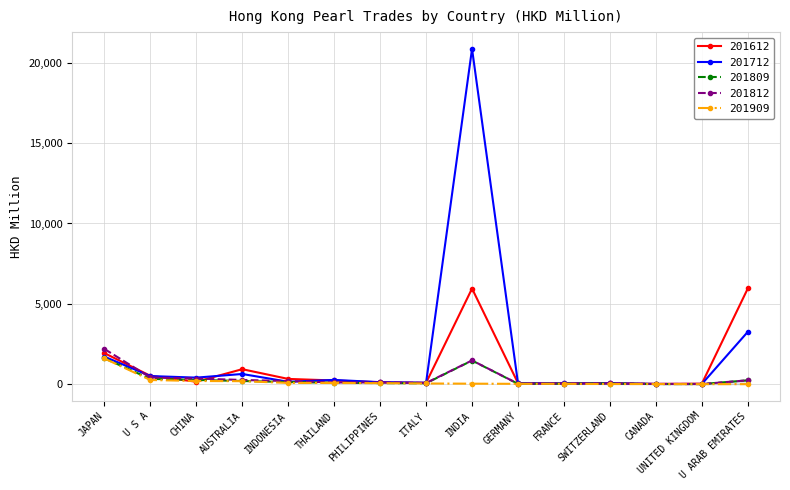

What is the spread (max minus min) of values at JAPAN?

591.3